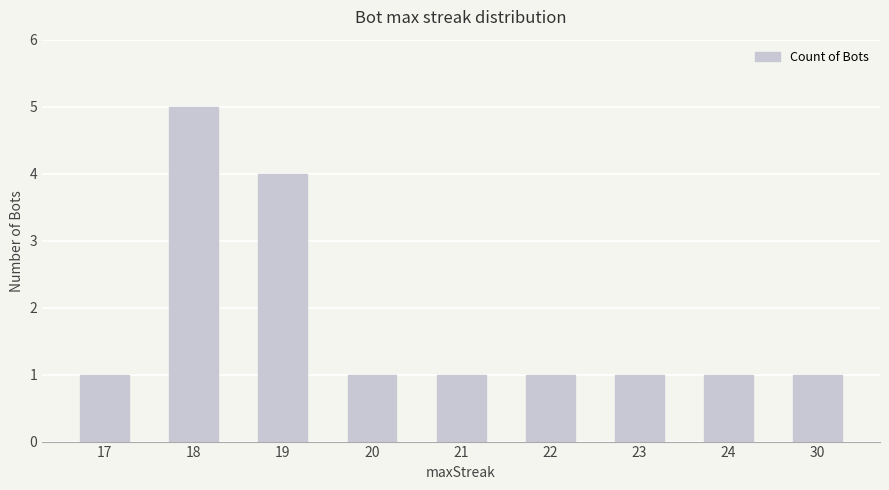

How many categories are shown in the chart?

9